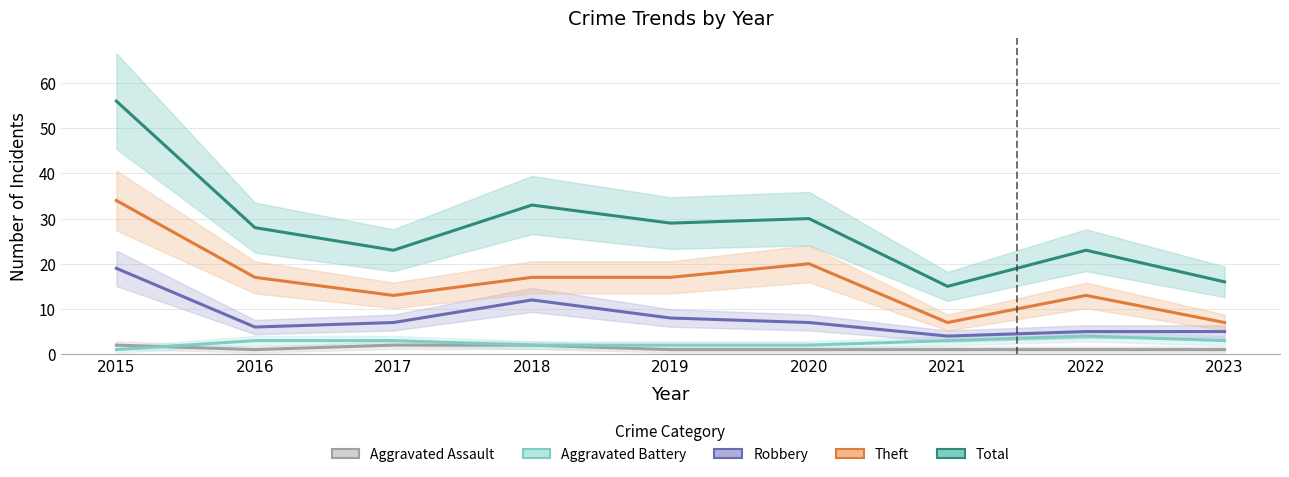

What value does the Aggravated Battery series have at 2022?

4